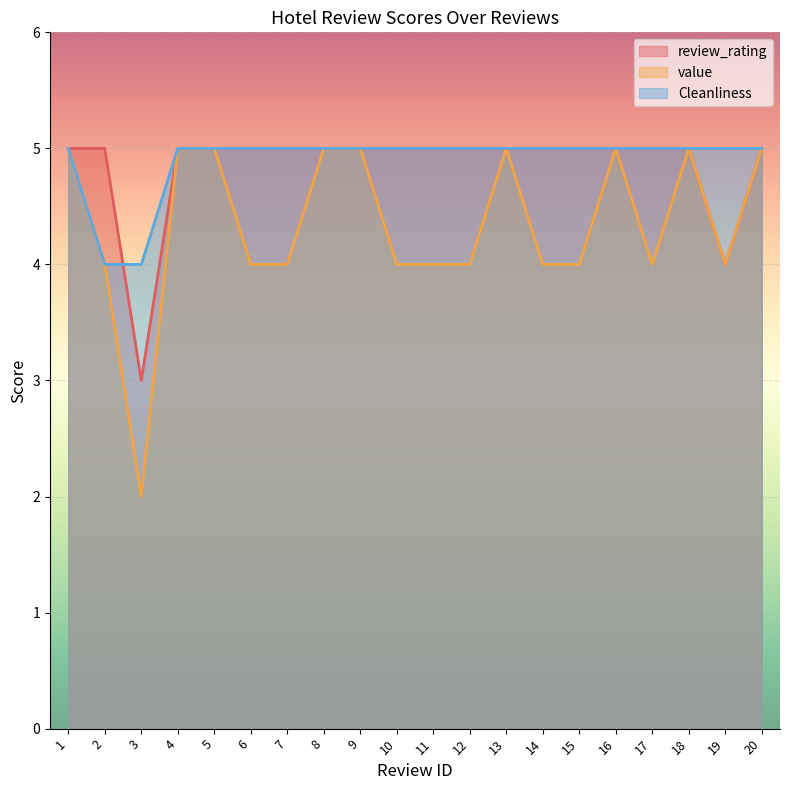

True or false: Cleanliness and value intersect in this chart.

False